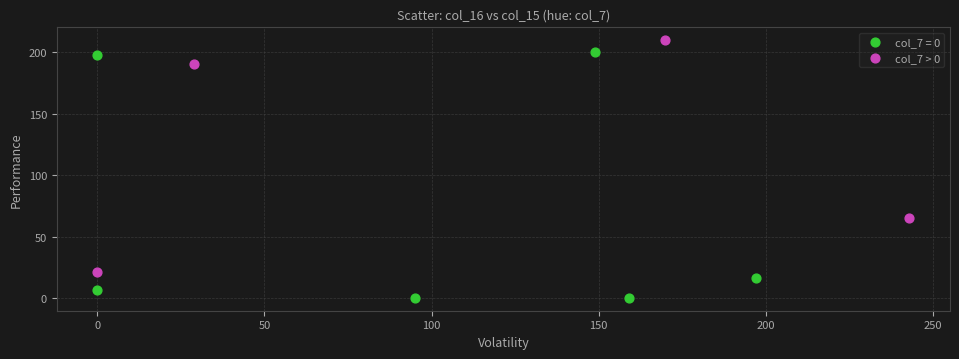

Which series has the widest spread of Y values?

col_7 = 0